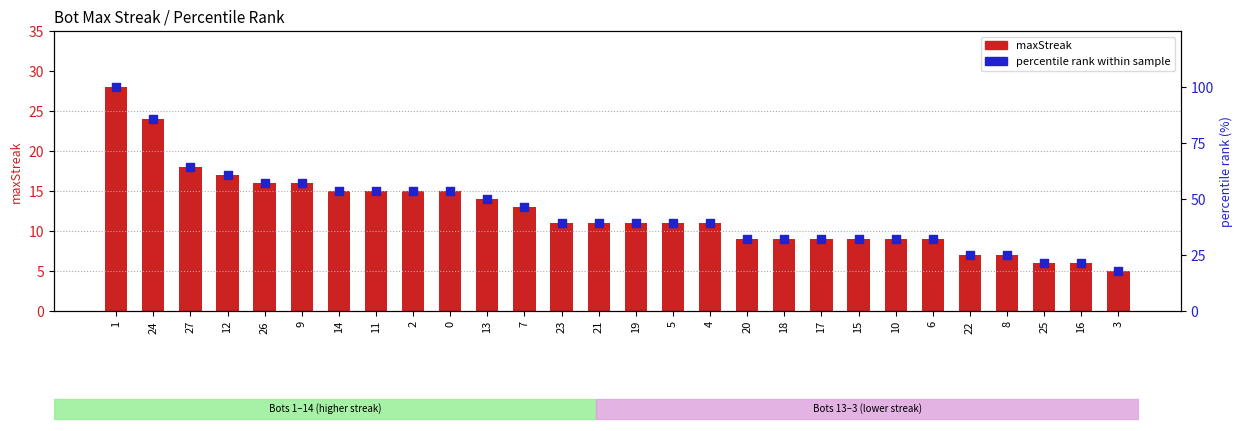

Is the value of maxStreak at 8 greater than the value of percentile rank within sample at 24?

No